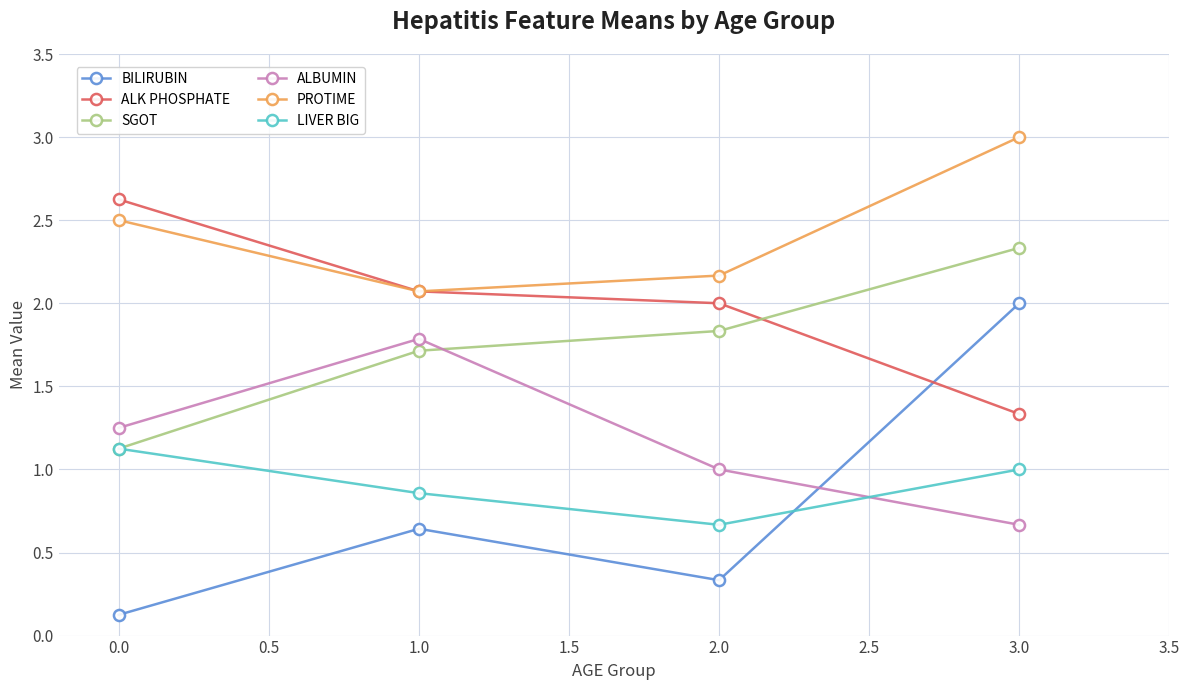

Does the chart have visible grid lines?

Yes